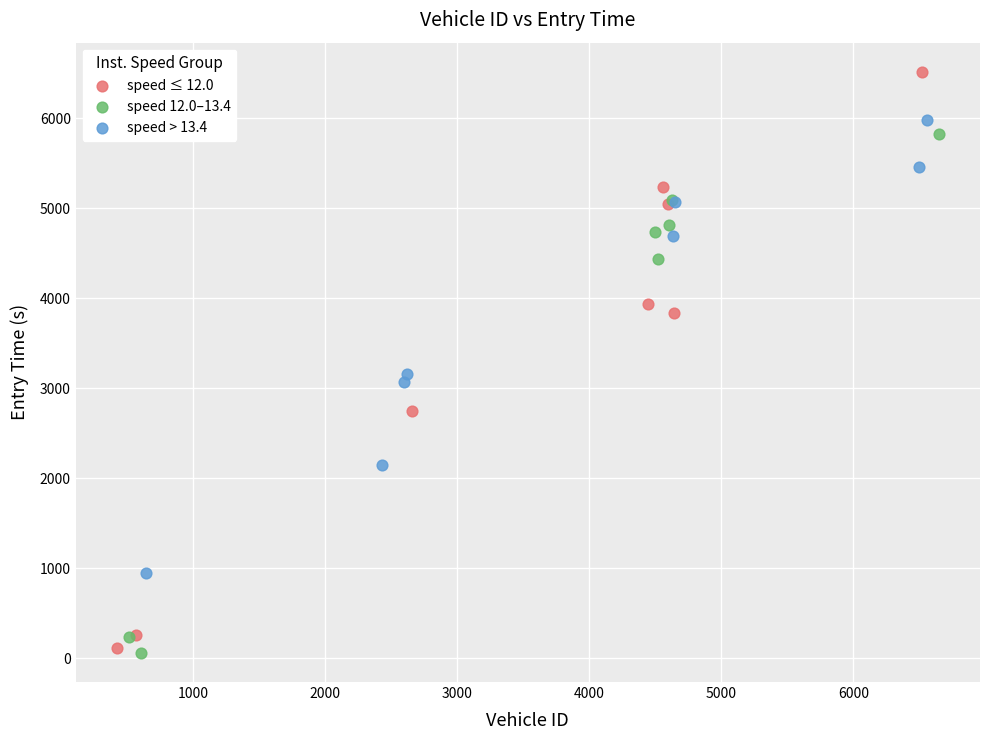

Which series contains the lowest Y value?

speed 12.0–13.4